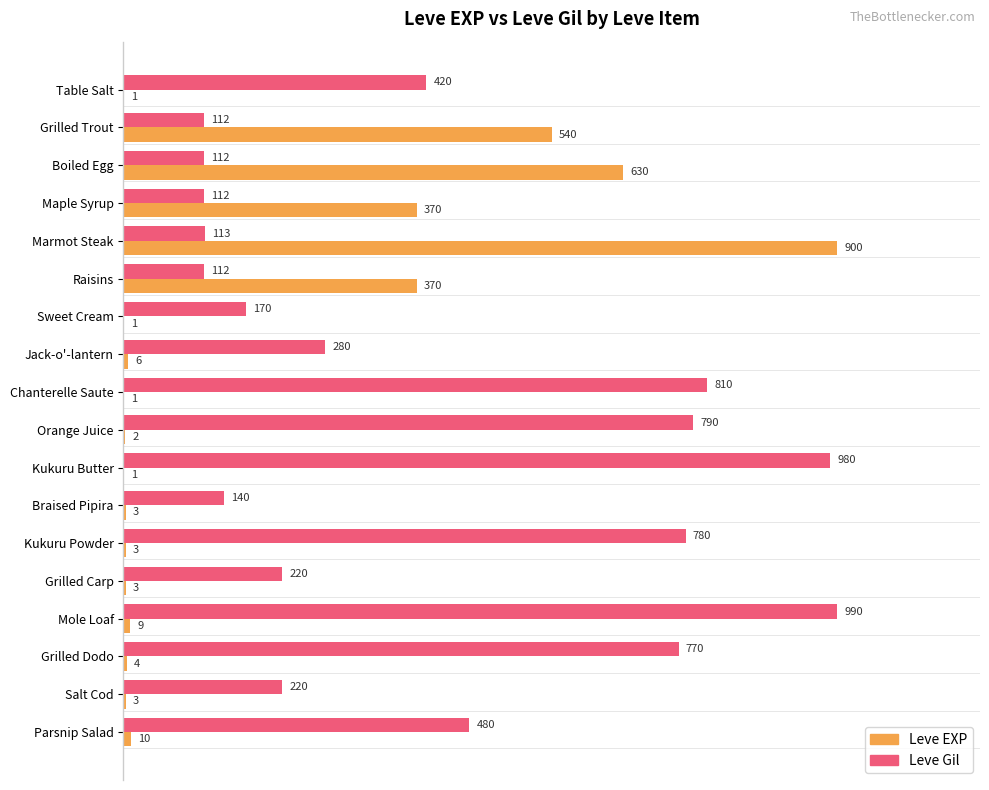

What are all the series names shown in the legend?

Leve EXP, Leve Gil